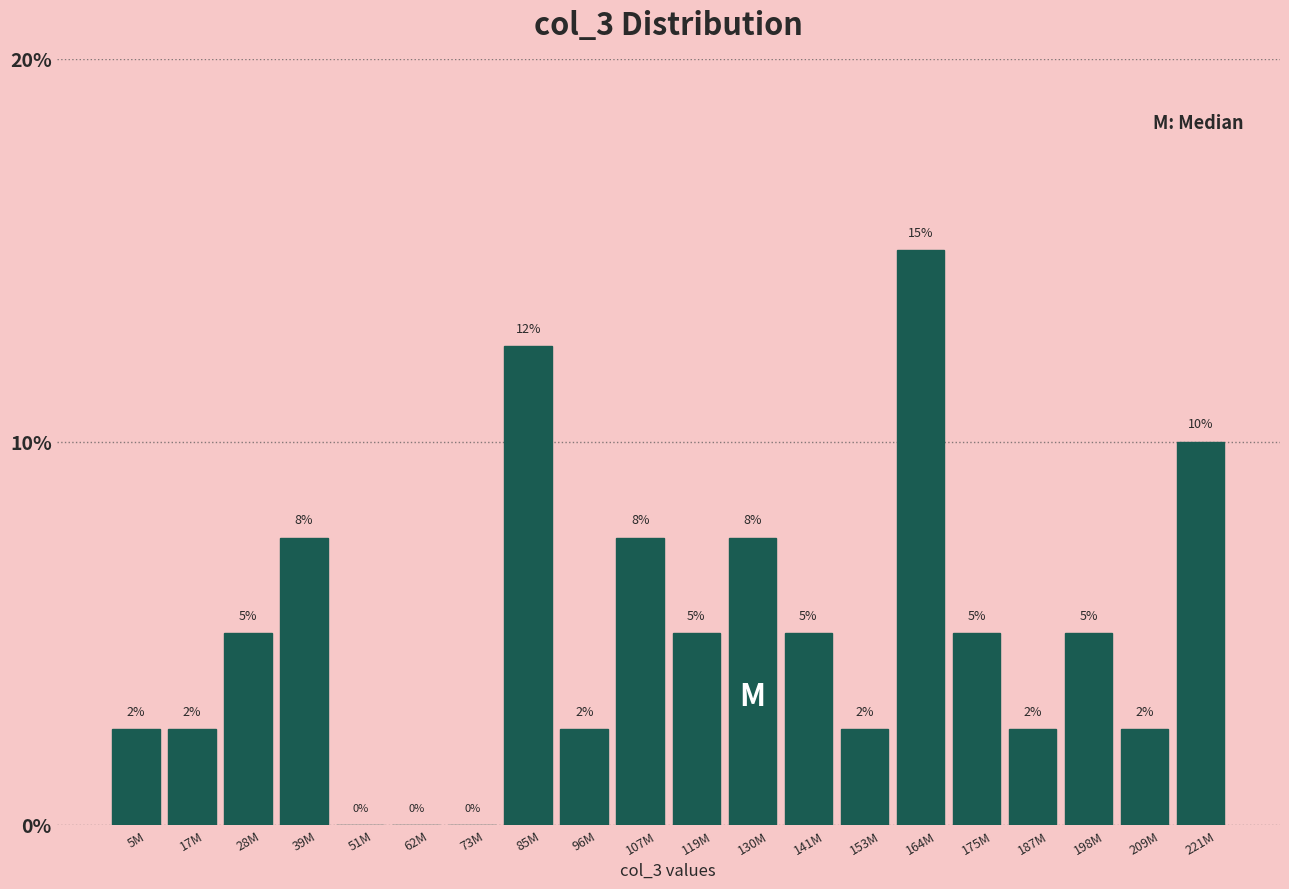

What value does the data have at 107M?

7.5